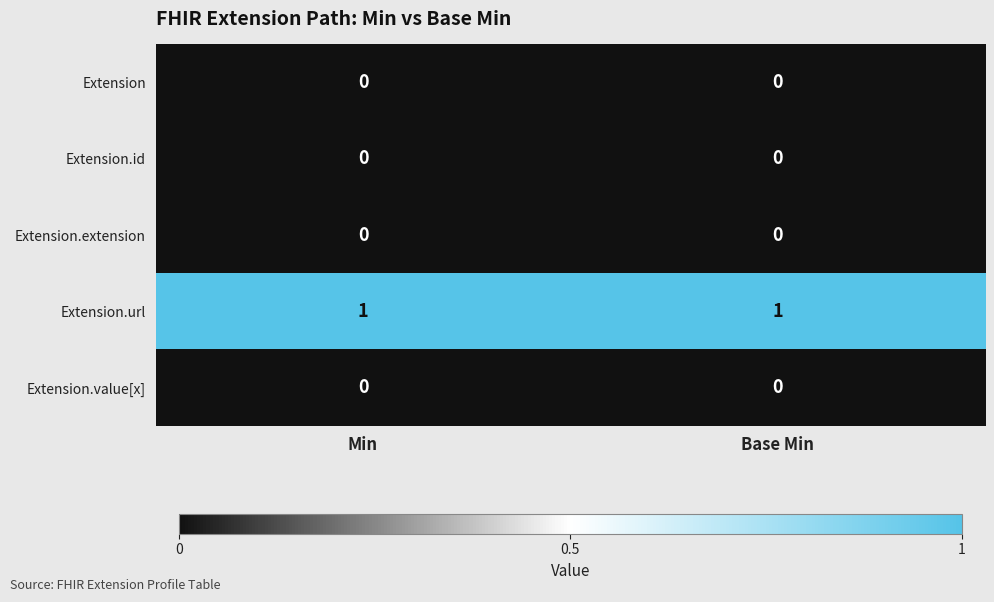

Which series has the largest total across all categories?

Extension.url